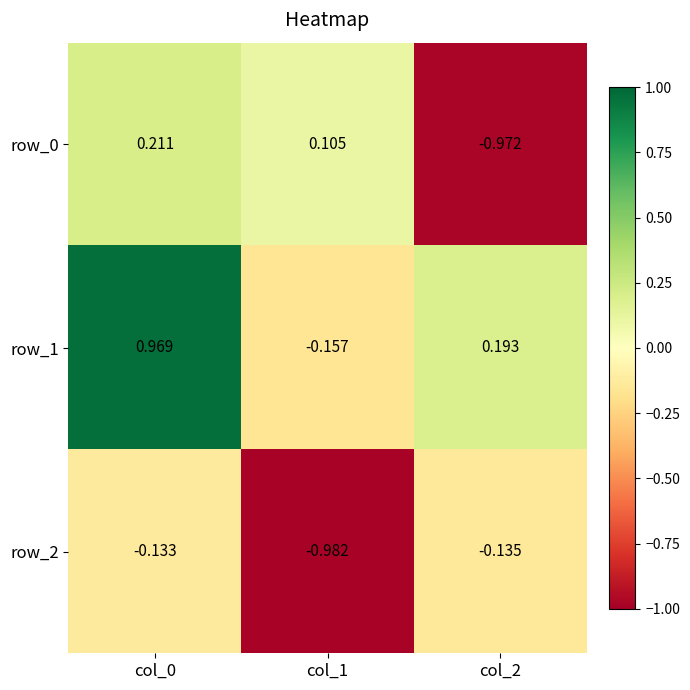

At which category does the chart reach its peak across all series?

col_0